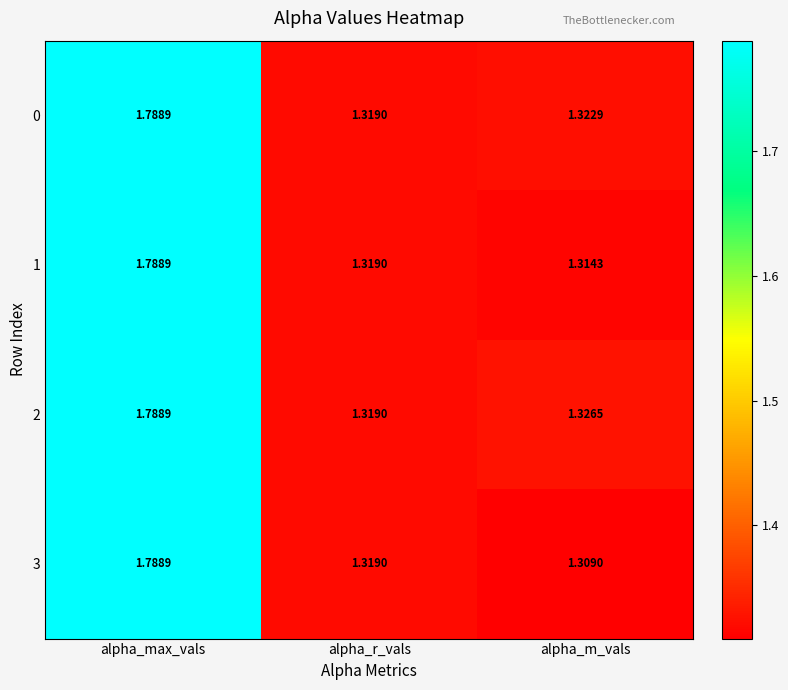

At which category is the sum across all series the highest?

alpha_max_vals